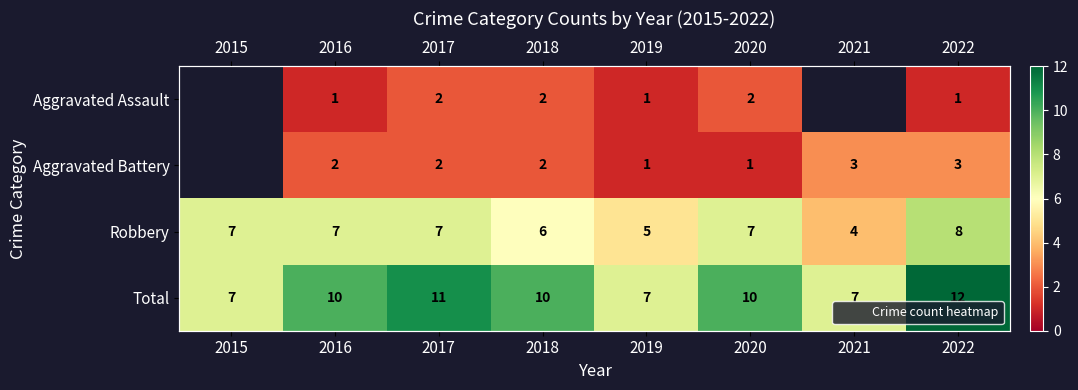

What is the spread (max minus min) of values at 2018?

8.0